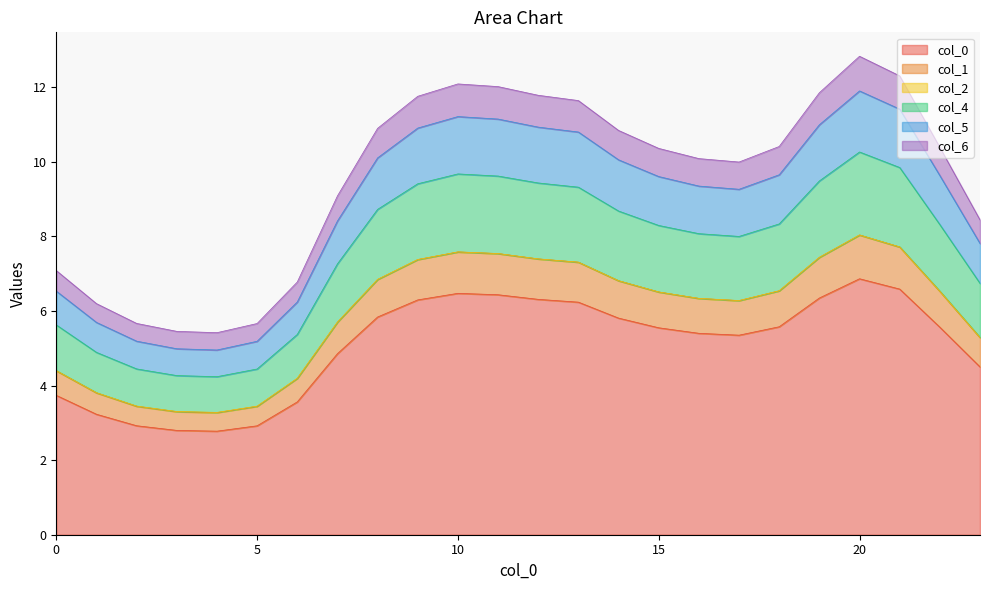

True or false: 2 and 1 cross at least once.

False